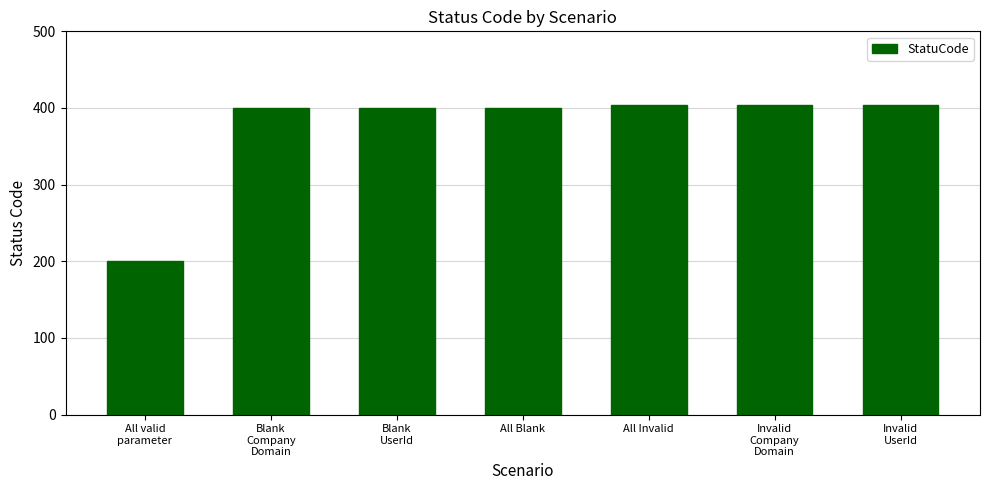

What is the approximate value at All Blank, to the nearest 10?

400